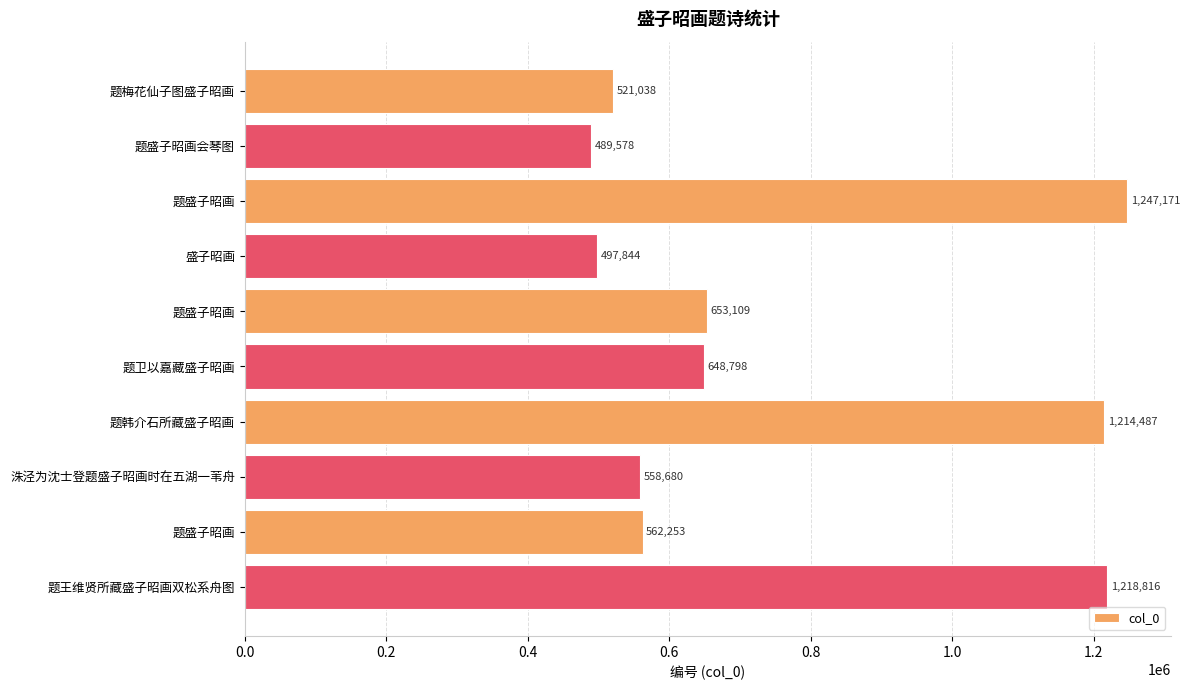

What is the minimum value shown in the chart?

489578